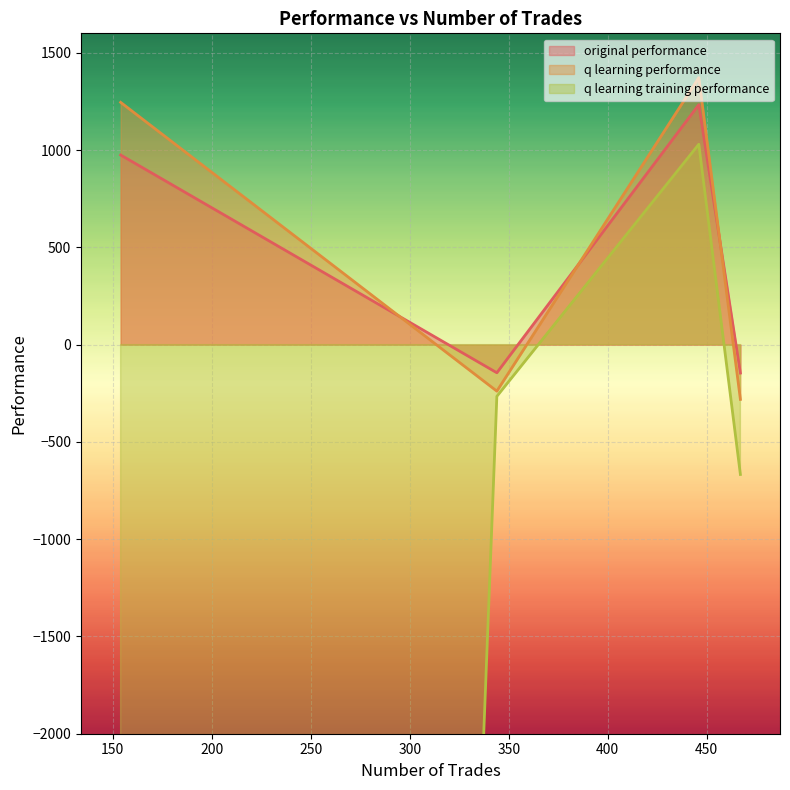

What is the difference between the maximum and minimum values in the original performance series?

1379.4